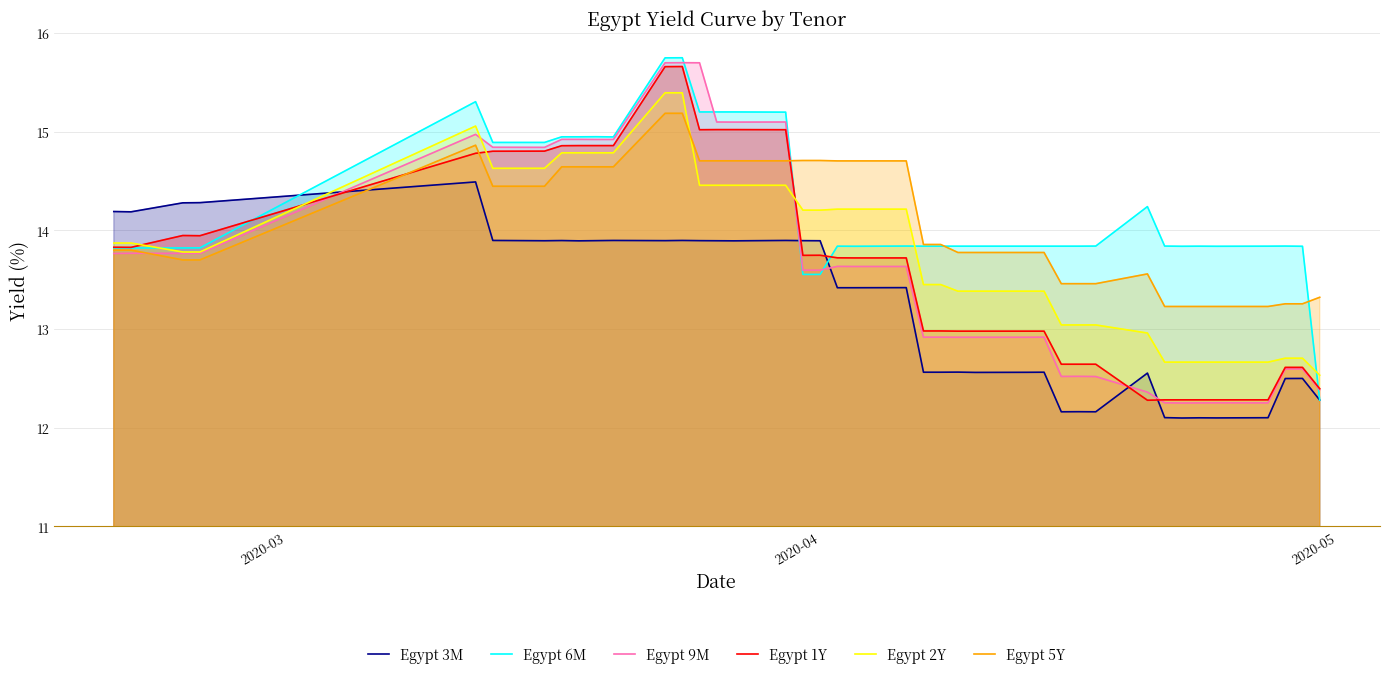

What is the minimum value for Egypt 2Y?

12.5